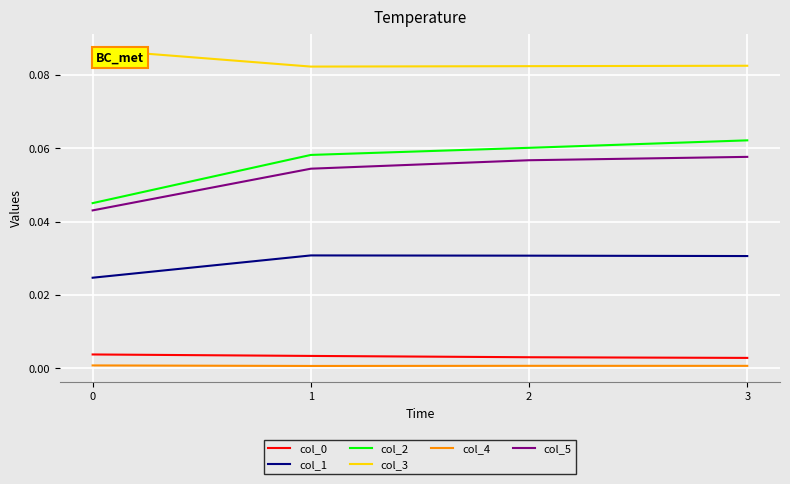

Is it true that col_5 equals 0.0 at 0?

True